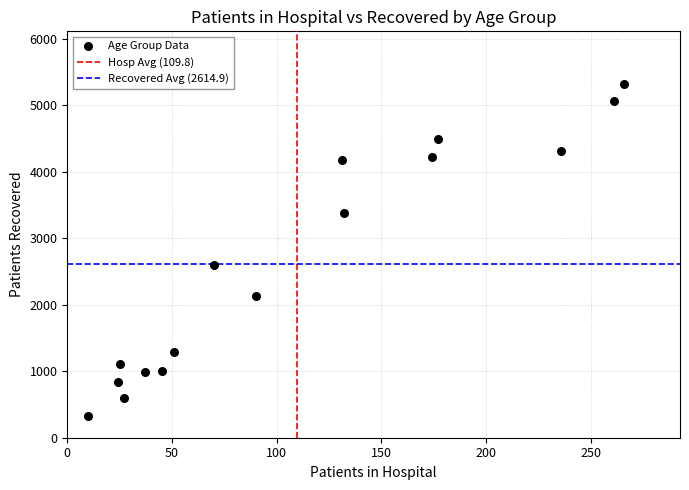

What is the range of X values (max minus min)?

256